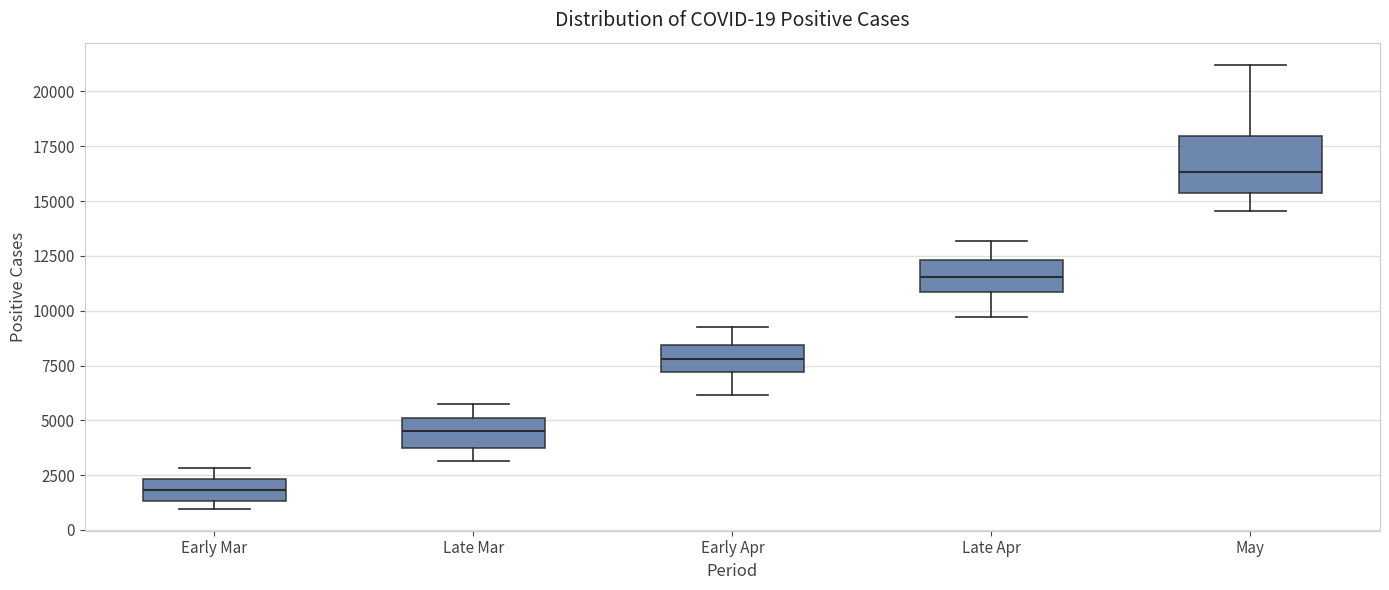

Which box's median line is the lowest?

Early Mar